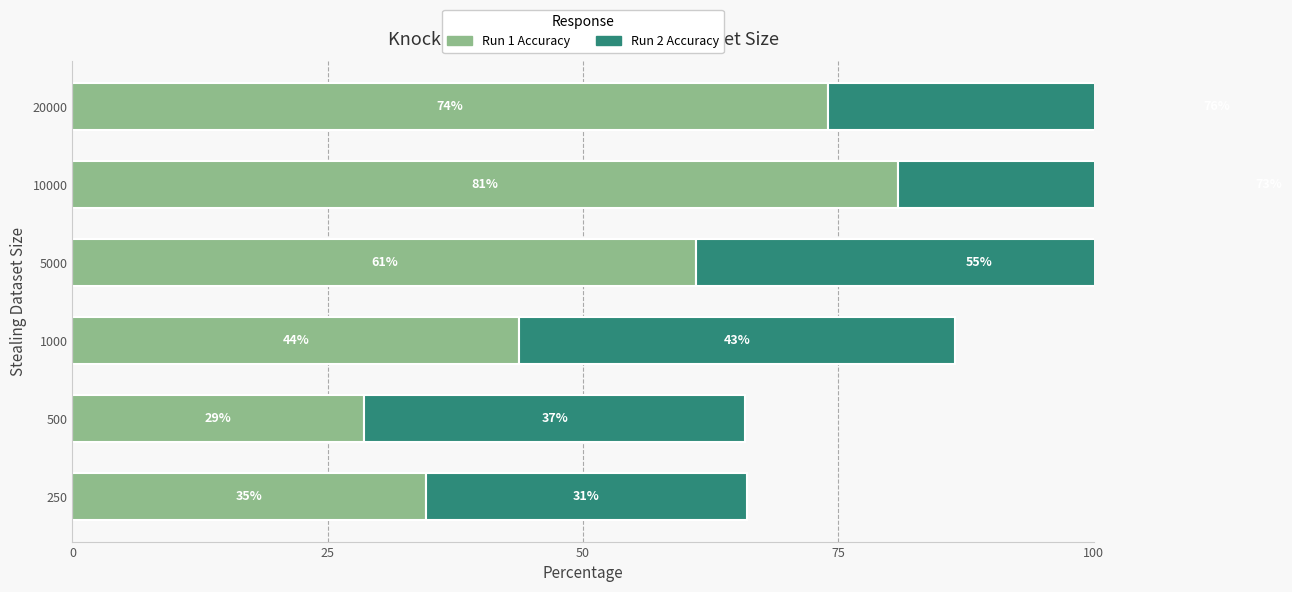

Which has a higher value, 10000 or 5000?

10000